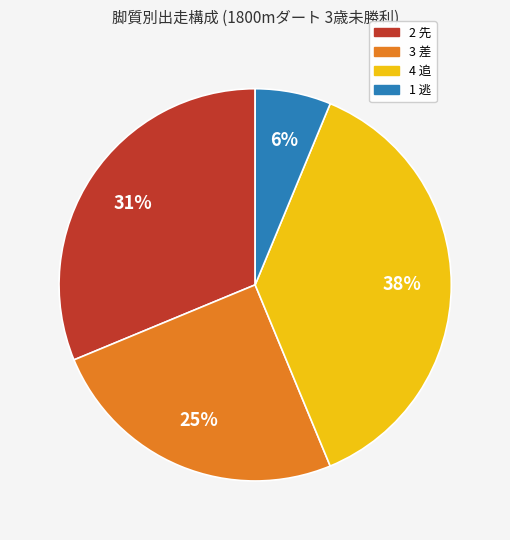

What percentage is the 1 逃 slice, to the nearest percent?

6%